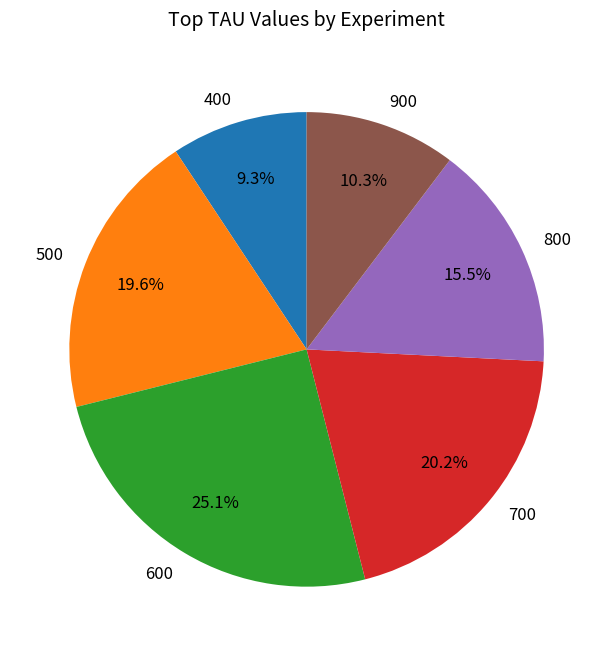

Does any single category account for the majority?

No